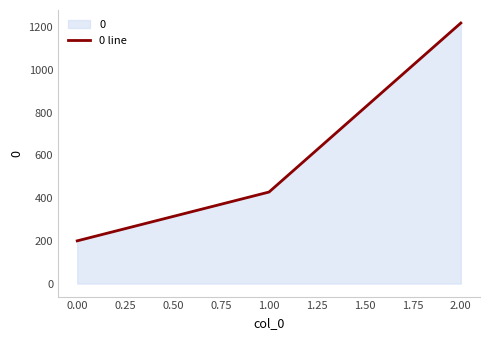

At which category does the chart reach its peak across all series?

2.00